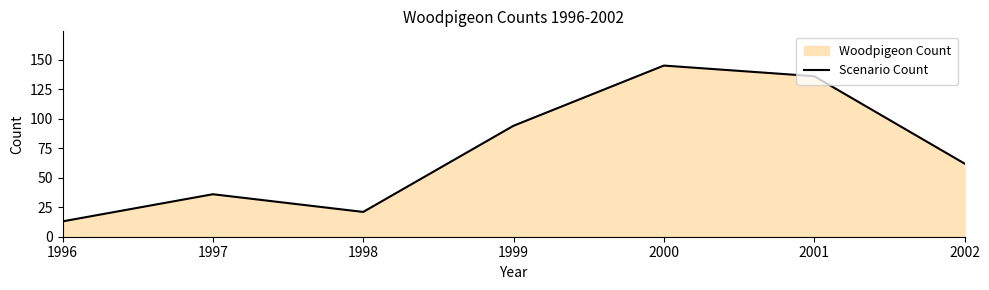

Where is the first local maximum?

1997